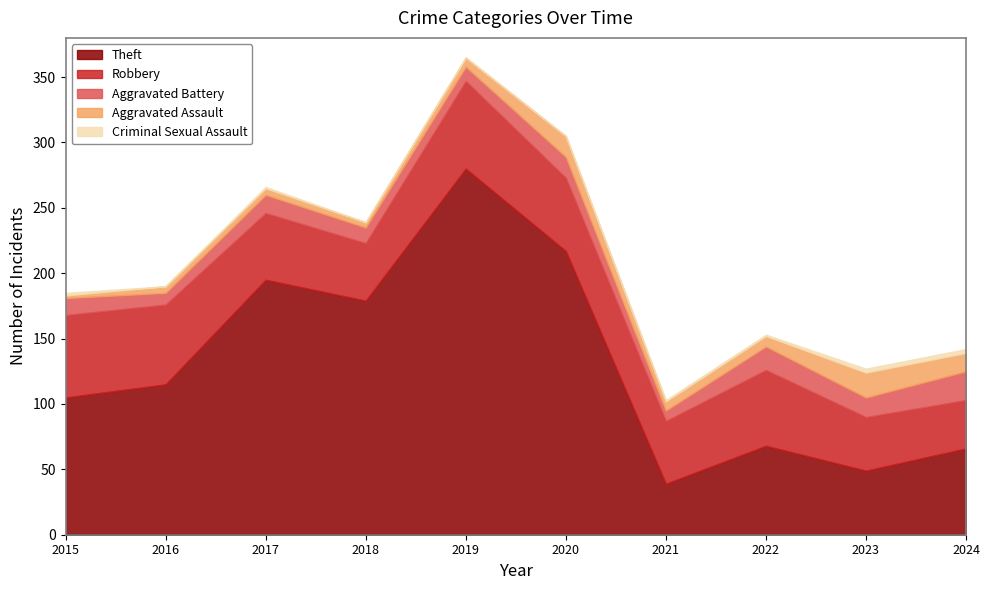

What are all the series names shown in the legend?

Theft, Robbery, Aggravated Battery, Aggravated Assault, Criminal Sexual Assault